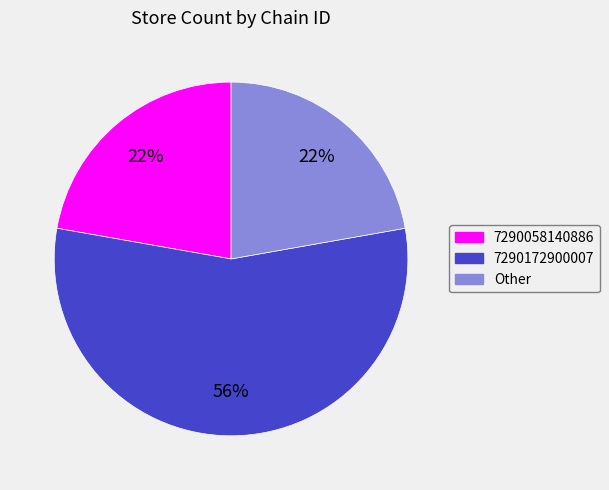

Is the sum of Other and 7290172900007 greater than half?

Yes